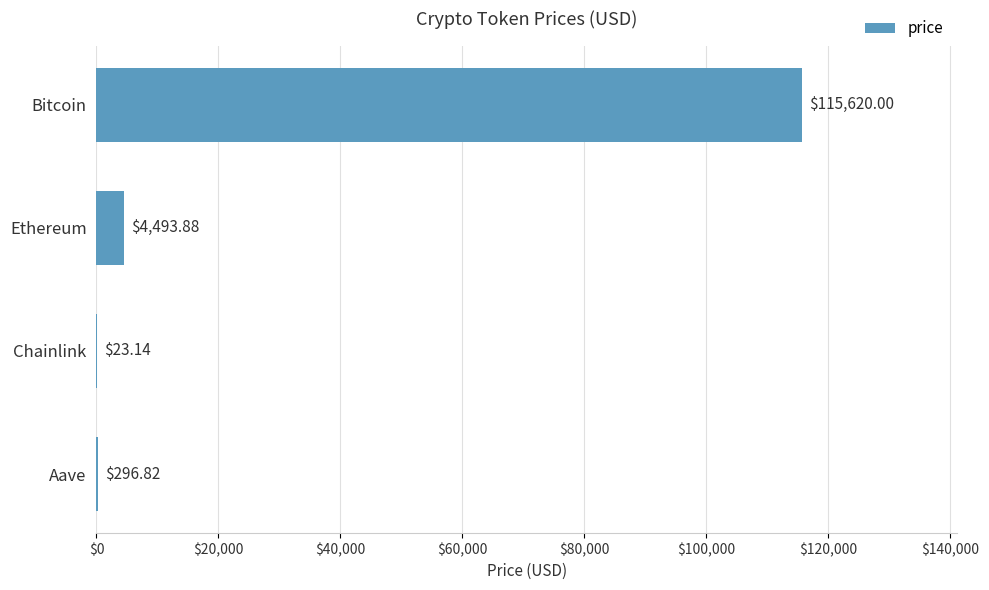

Which has a higher value, Chainlink or Bitcoin?

Bitcoin